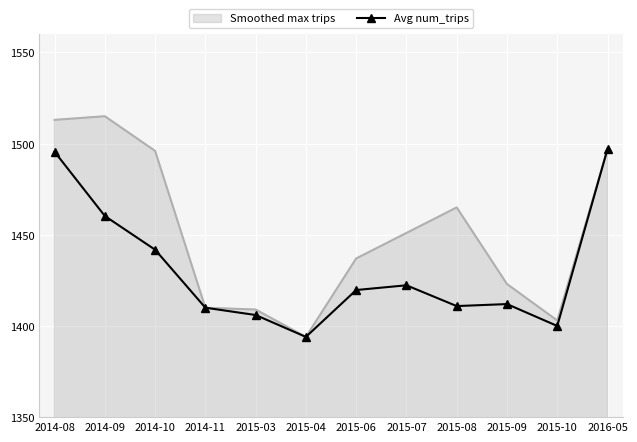

What is the maximum value shown in the chart?

1515.0